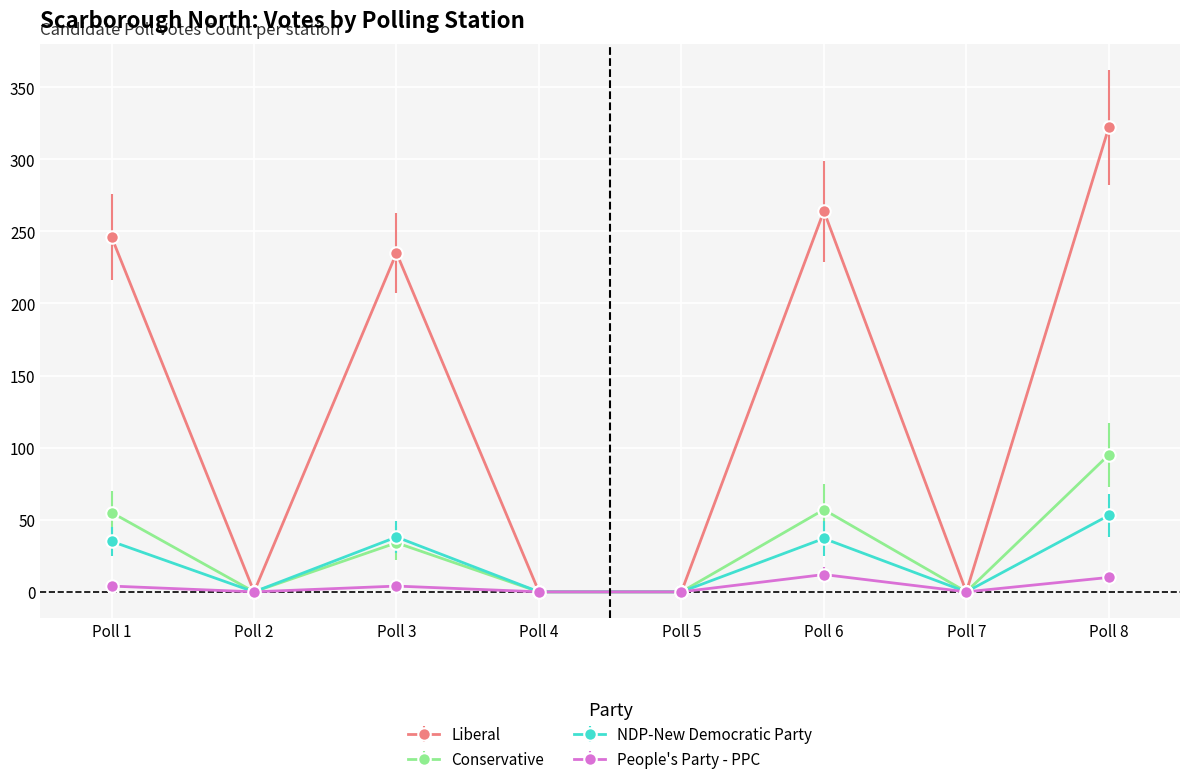

How many series are shown in this chart?

4